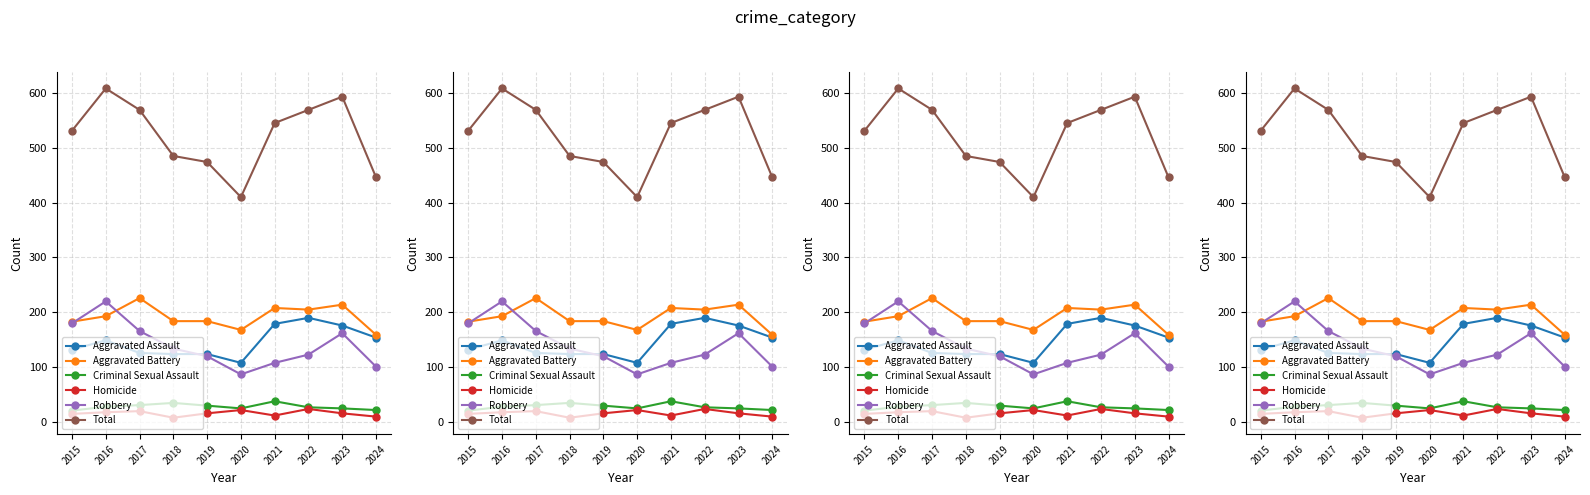

At which category does Aggravated Assault reach its first local peak?

2016